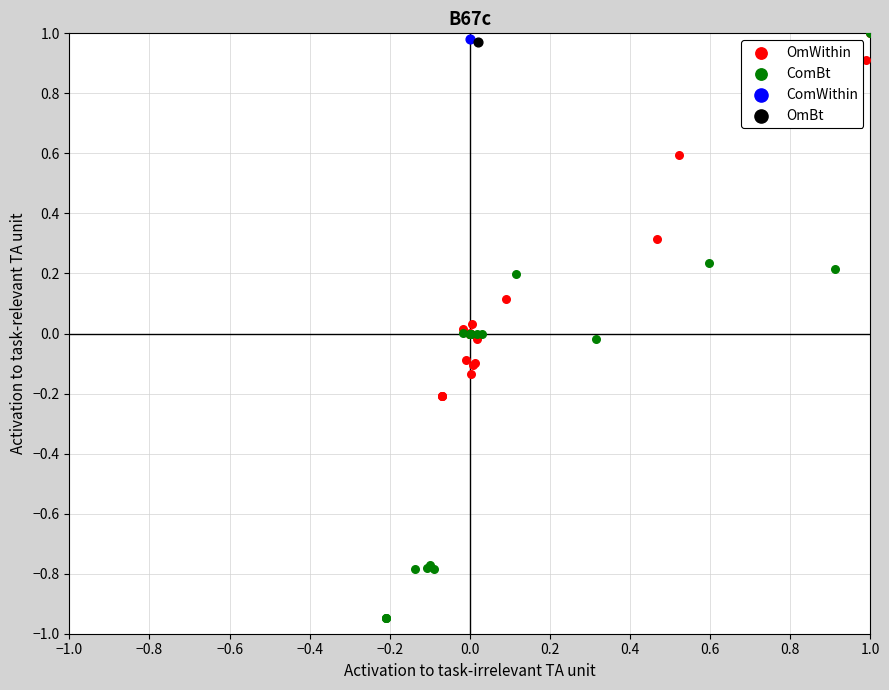

What are all the series names shown in the legend?

OmWithin, ComBt, ComWithin, OmBt